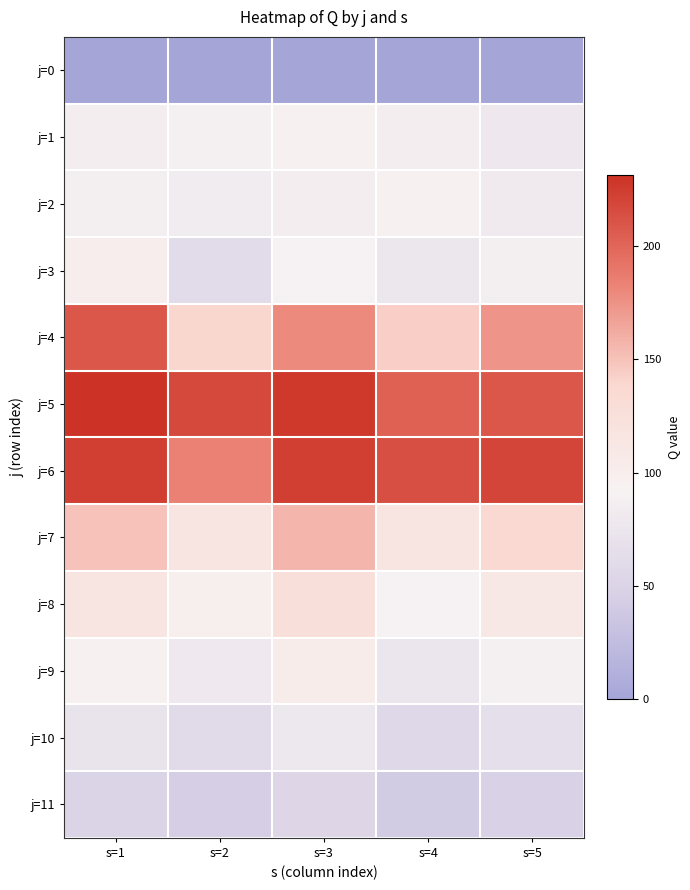

Which series has the largest range (max minus min)?

j=4